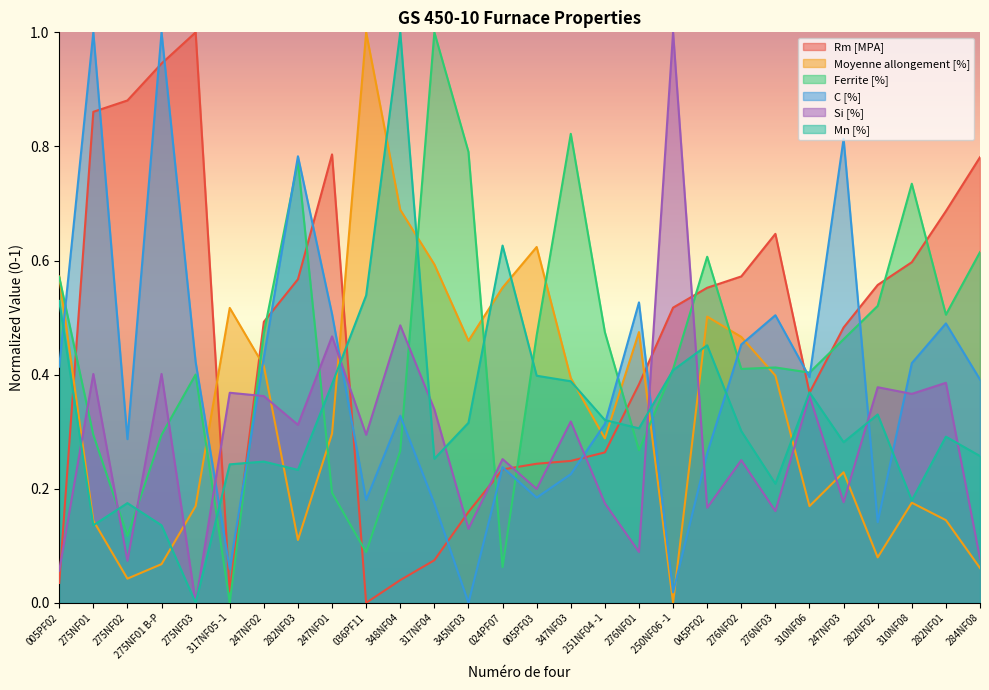

How many times do Moyenne allongement [%] and Rm [MPA] cross each other?

5